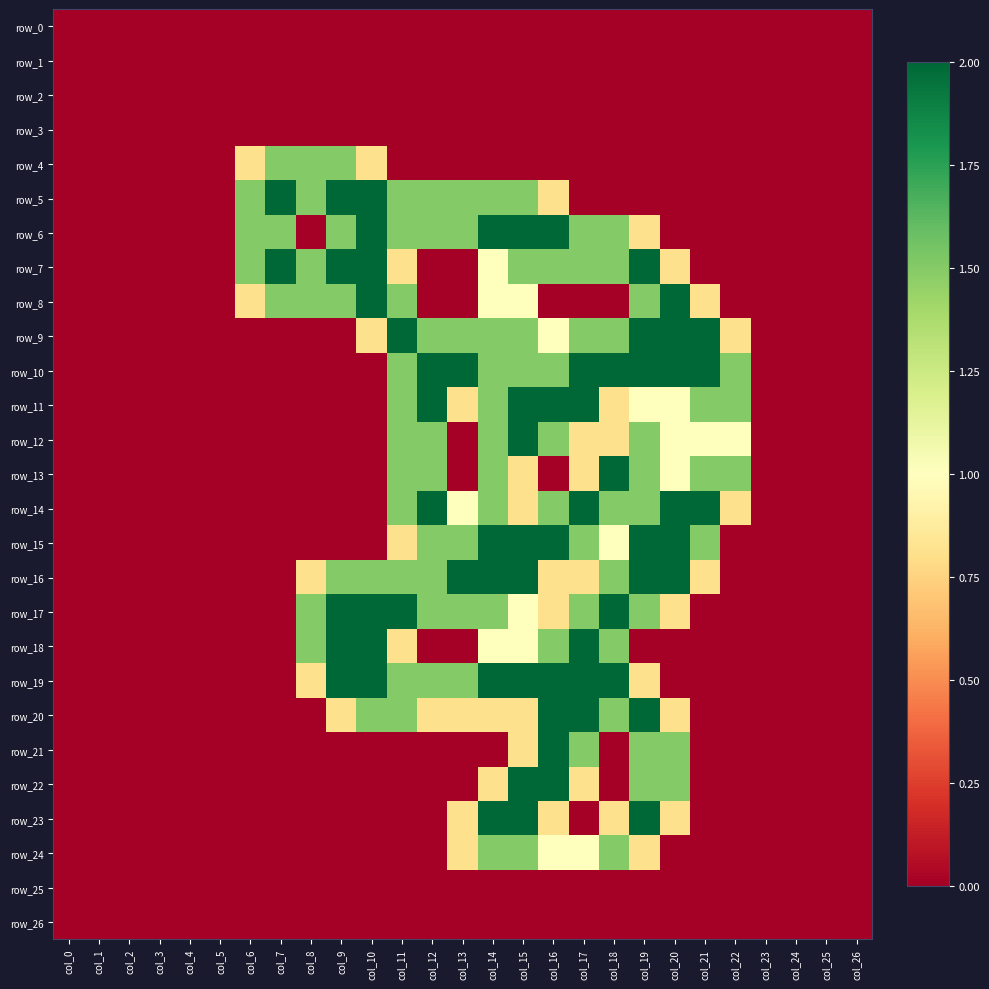

Is the value of row_5 at col_2 greater than the value of row_25 at col_3?

No